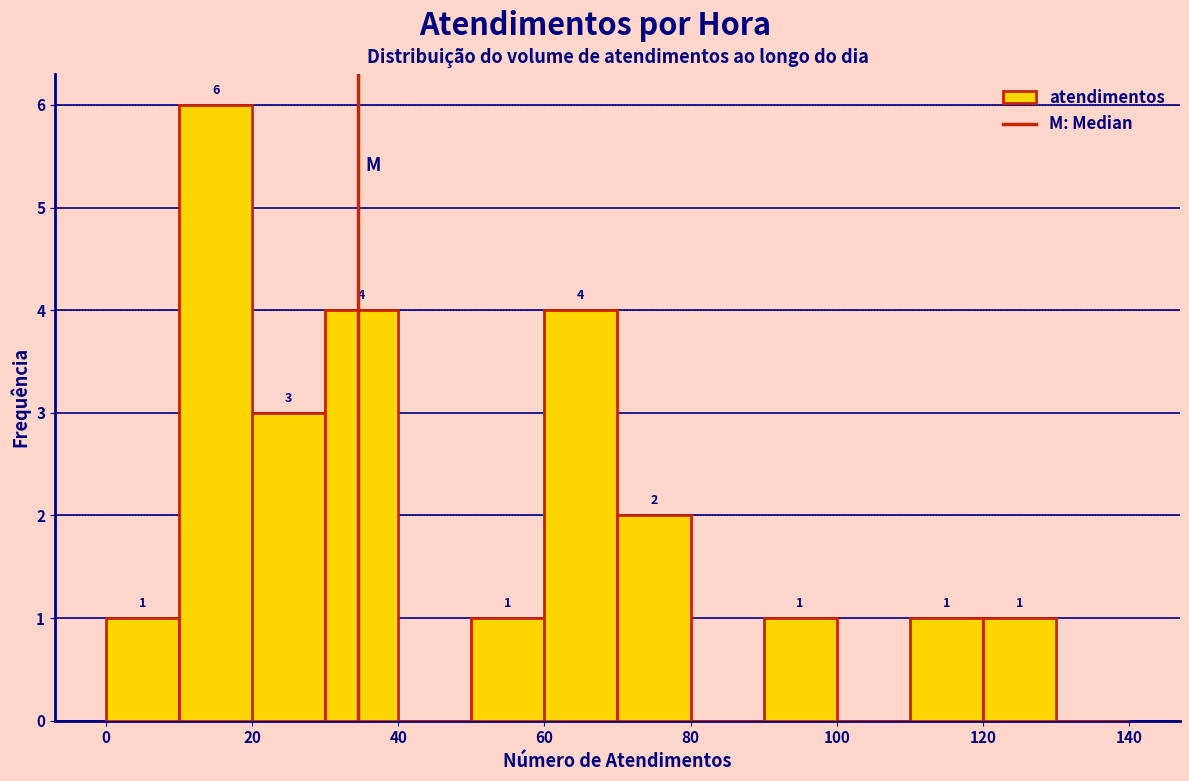

Which range on the x-axis has the tallest bar?

10 to 20